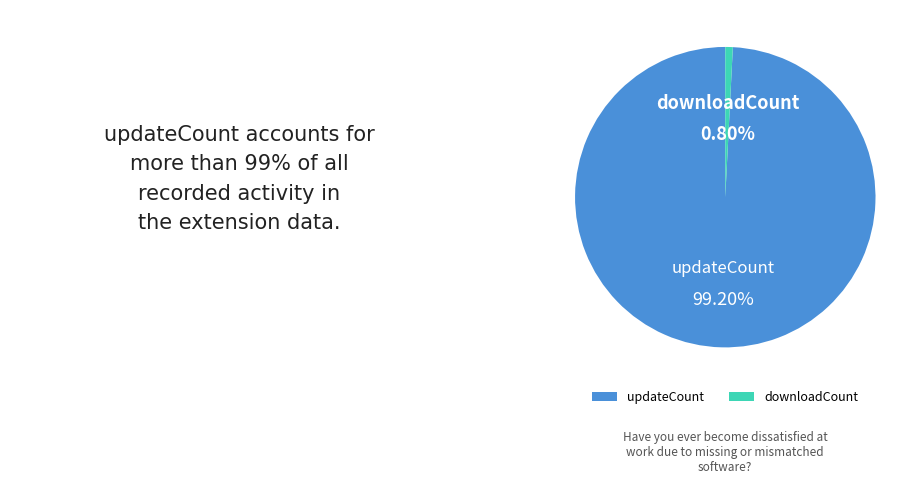

Approximately how many times larger is the value at updateCount compared to downloadCount?

123.5